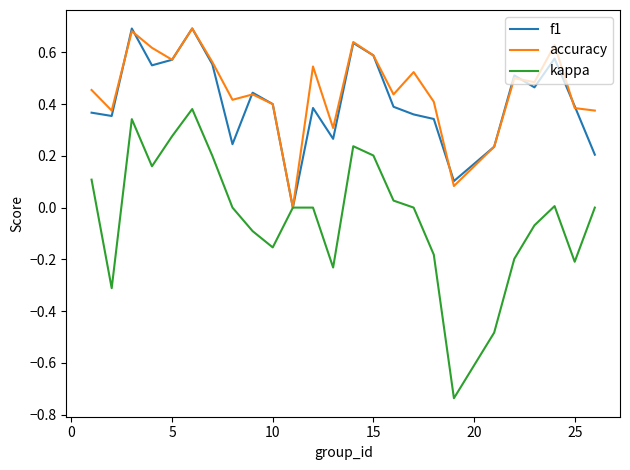

Which series has the largest range (max minus min)?

kappa